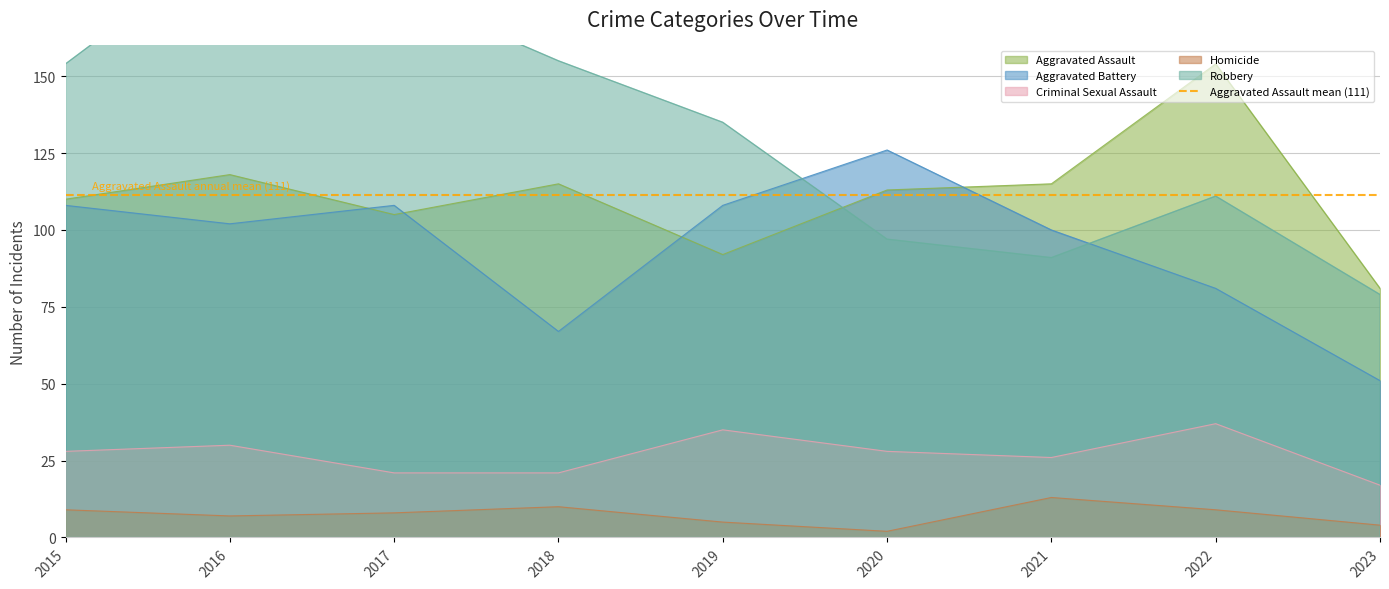

Which has a higher value, 2015 or 2022?

2022